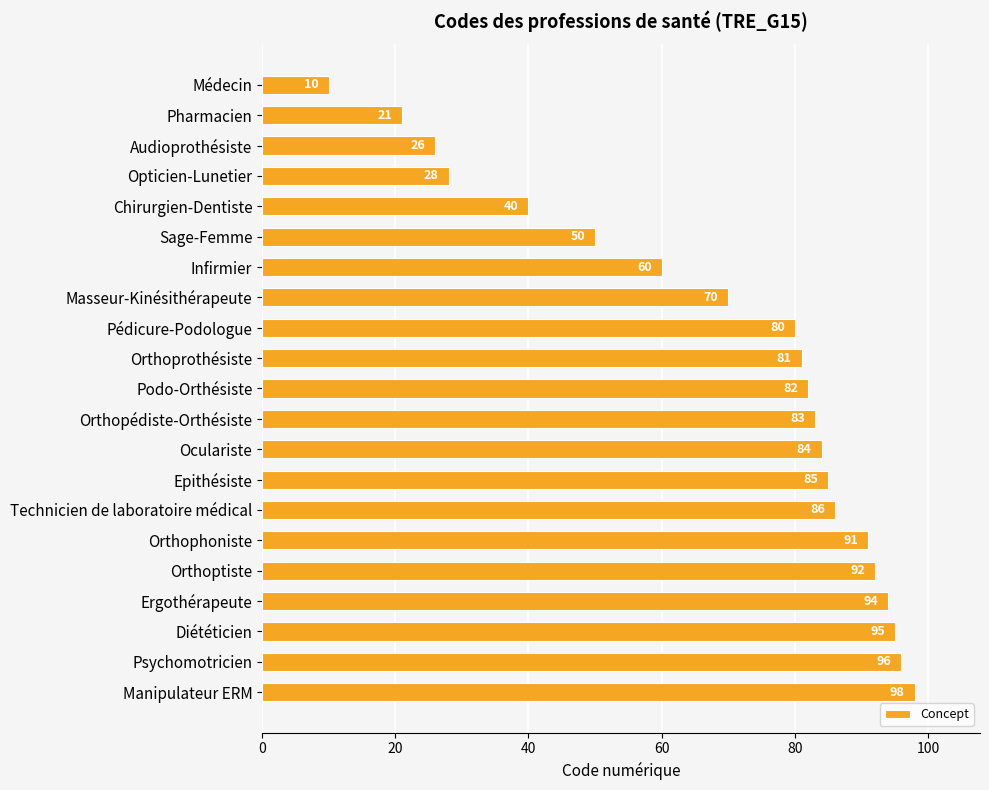

Rank the categories by value from lowest to highest.

Médecin, Pharmacien, Audioprothésiste, Opticien-Lunetier, Chirurgien-Dentiste, Sage-Femme, Infirmier, Masseur-Kinésithérapeute, Pédicure-Podologue, Orthoprothésiste, Podo-Orthésiste, Orthopédiste-Orthésiste, Oculariste, Epithésiste, Technicien de laboratoire médical, Orthophoniste, Orthoptiste, Ergothérapeute, Diététicien, Psychomotricien, Manipulateur ERM